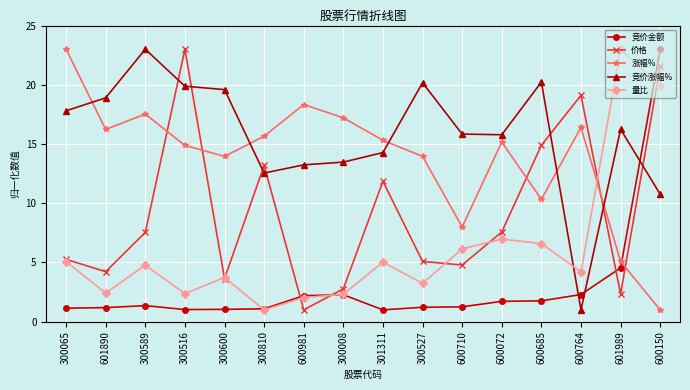

What is the sum of all 价格 values?

147.8